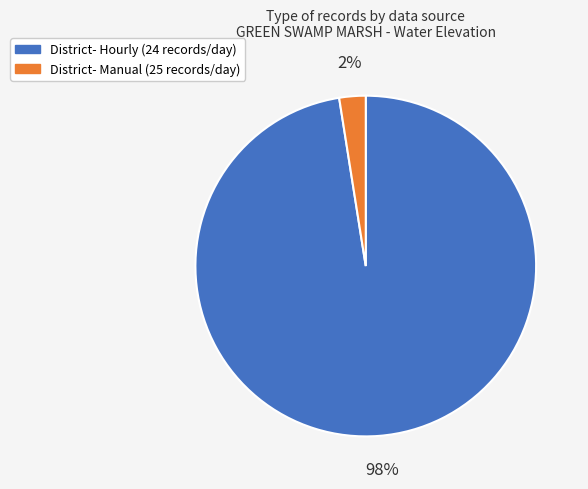

What is the largest slice in the pie chart?

District- Hourly (24 records/day)